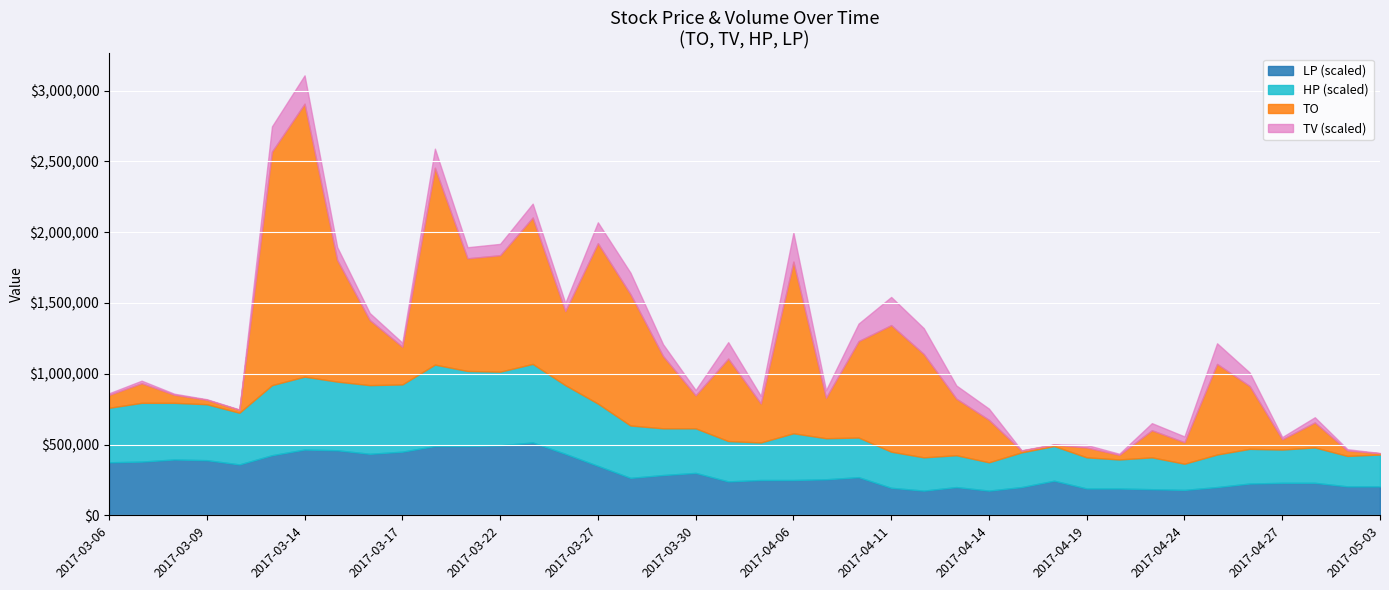

At which category is the sum across all series the highest?

2017-03-14